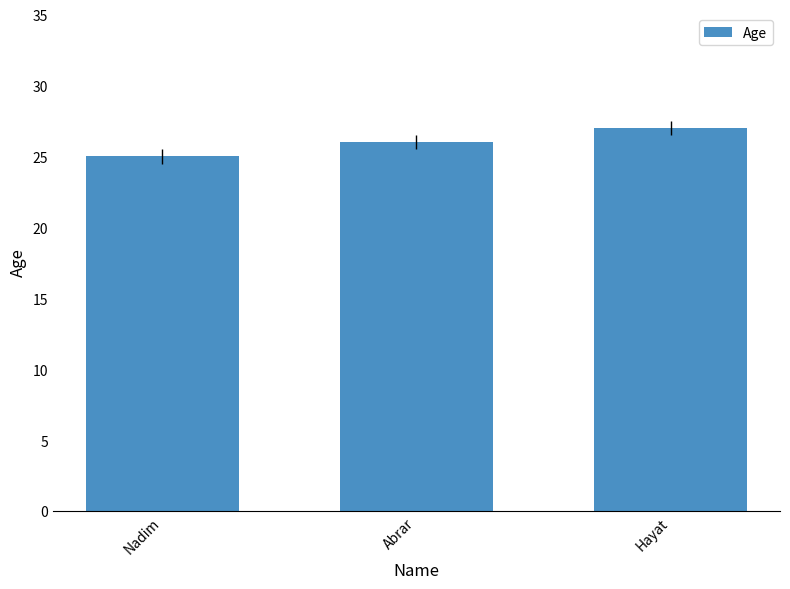

Does the chart contain stacked bars?

No